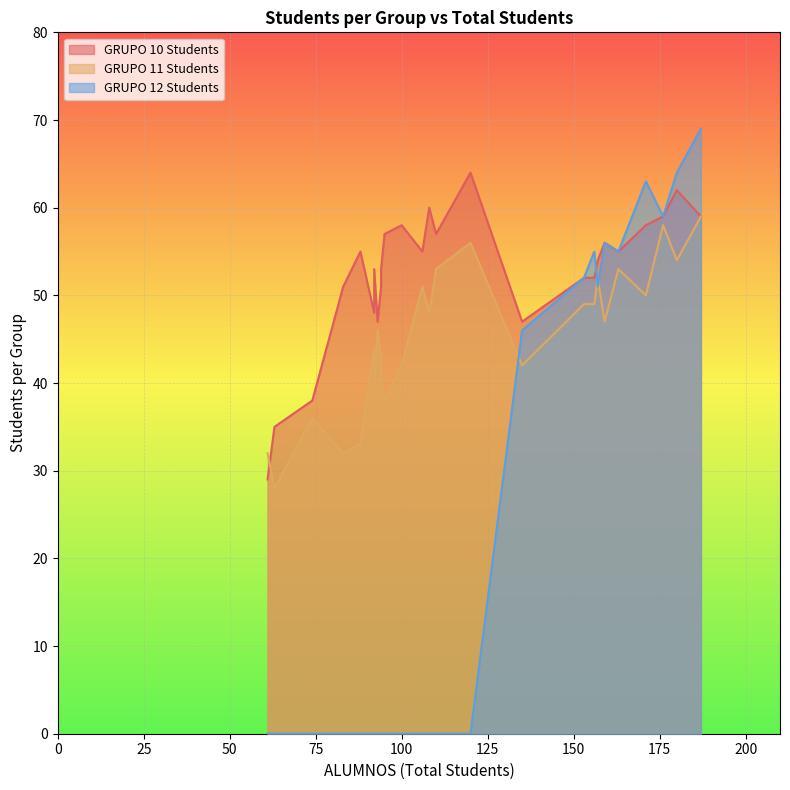

What is the lowest value of the GRUPO 10 Students series?

29